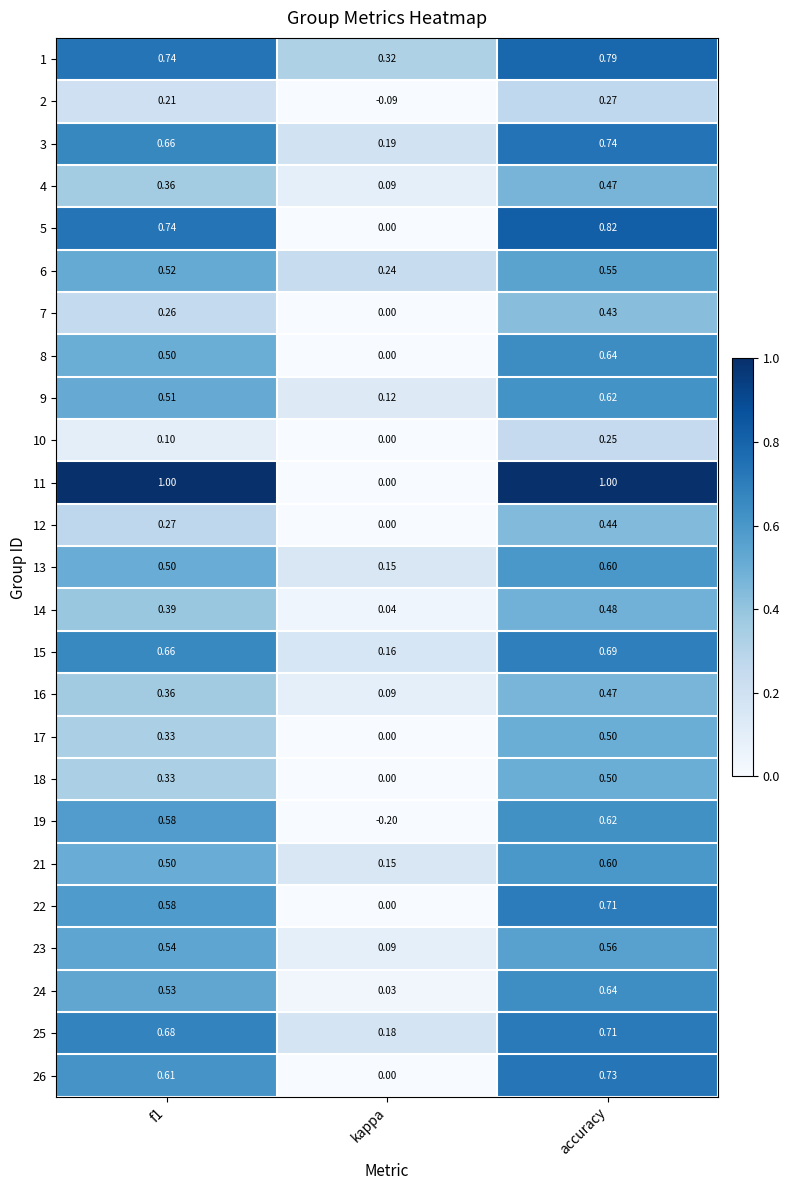

At how many categories does at least one series exceed 0?

3